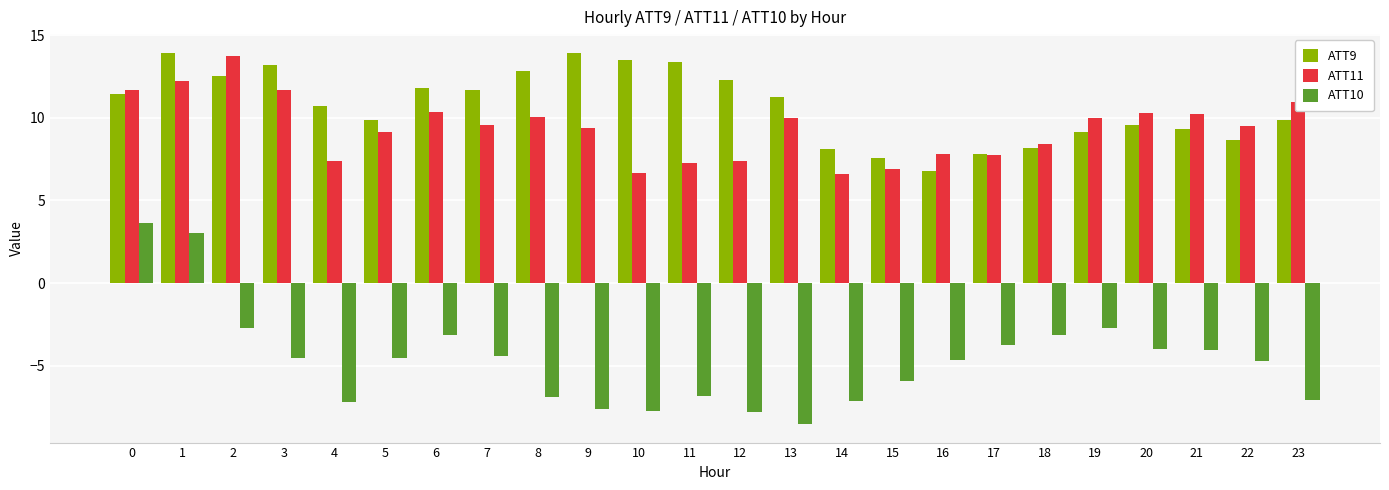

The ATT9 series shows 16.5 at 20. True or false?

False